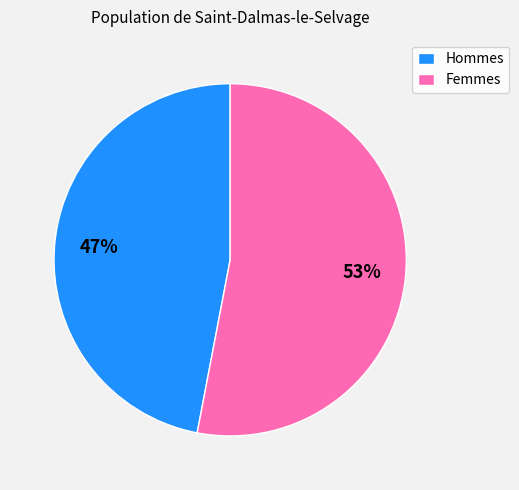

Which slice represents more than half of the pie?

Femmes